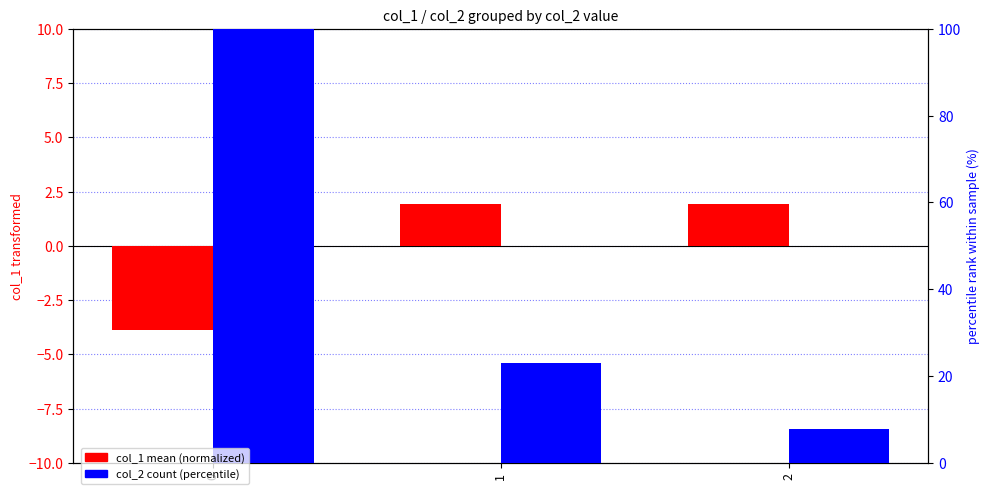

Reading left to right, extract all data points from this chart.

col_1 (normalized): -3.9	1.9	1.9
col_2 (percentile count): 100.0	23.1	7.7